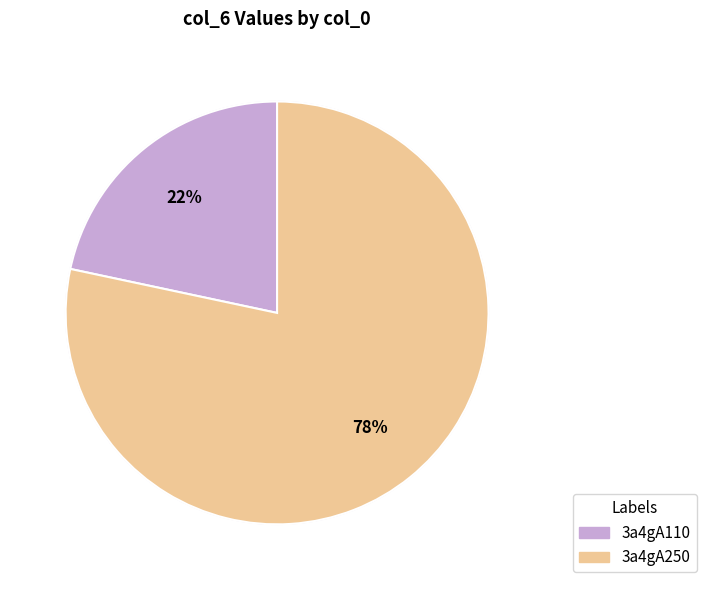

Rank the categories by value from highest to lowest.

3a4gA250, 3a4gA110